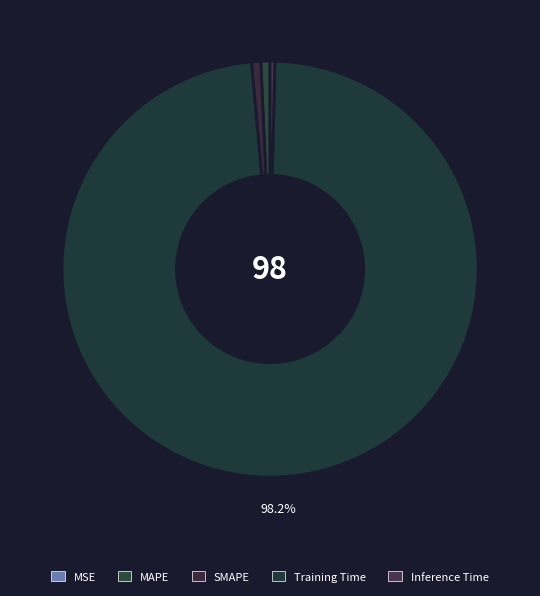

How many slices are in this pie chart?

5